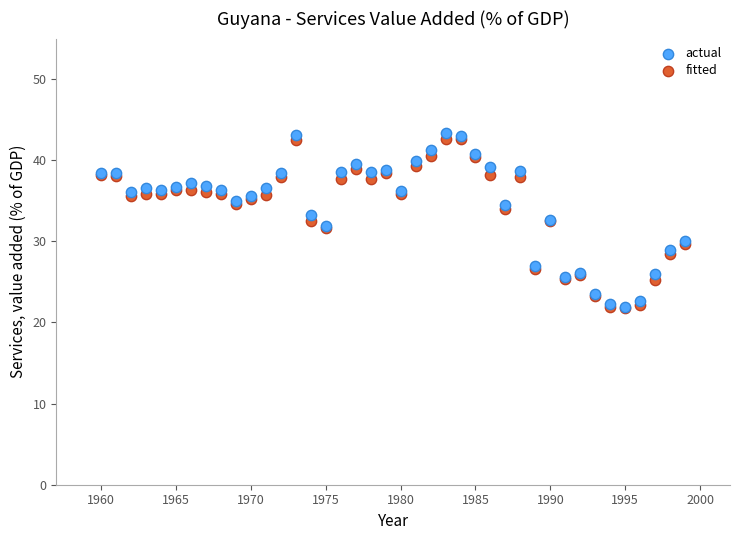

What are all the series names shown in the legend?

actual, fitted